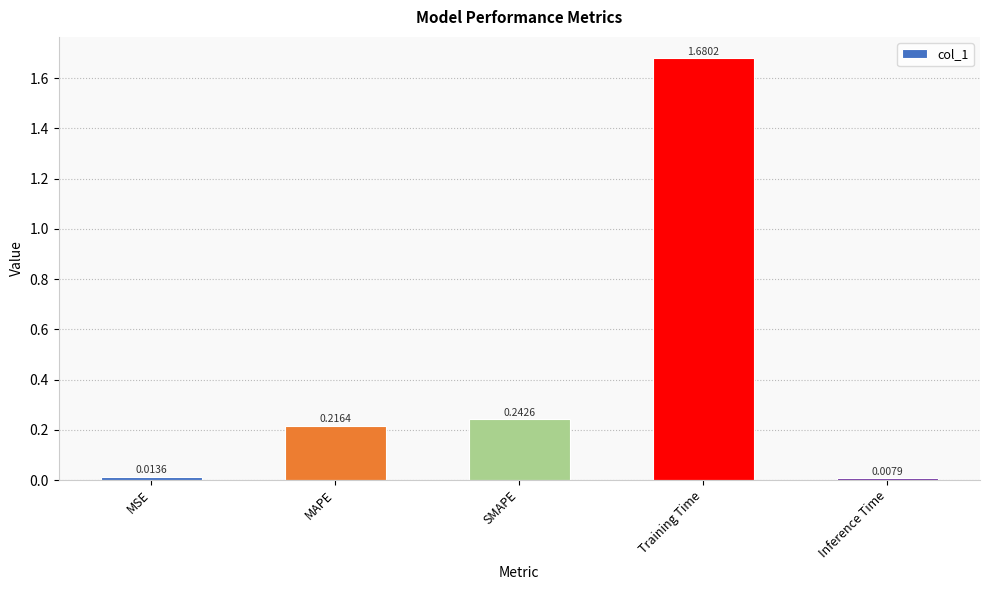

Approximately how many times larger is the value at SMAPE compared to Training Time?

0.1